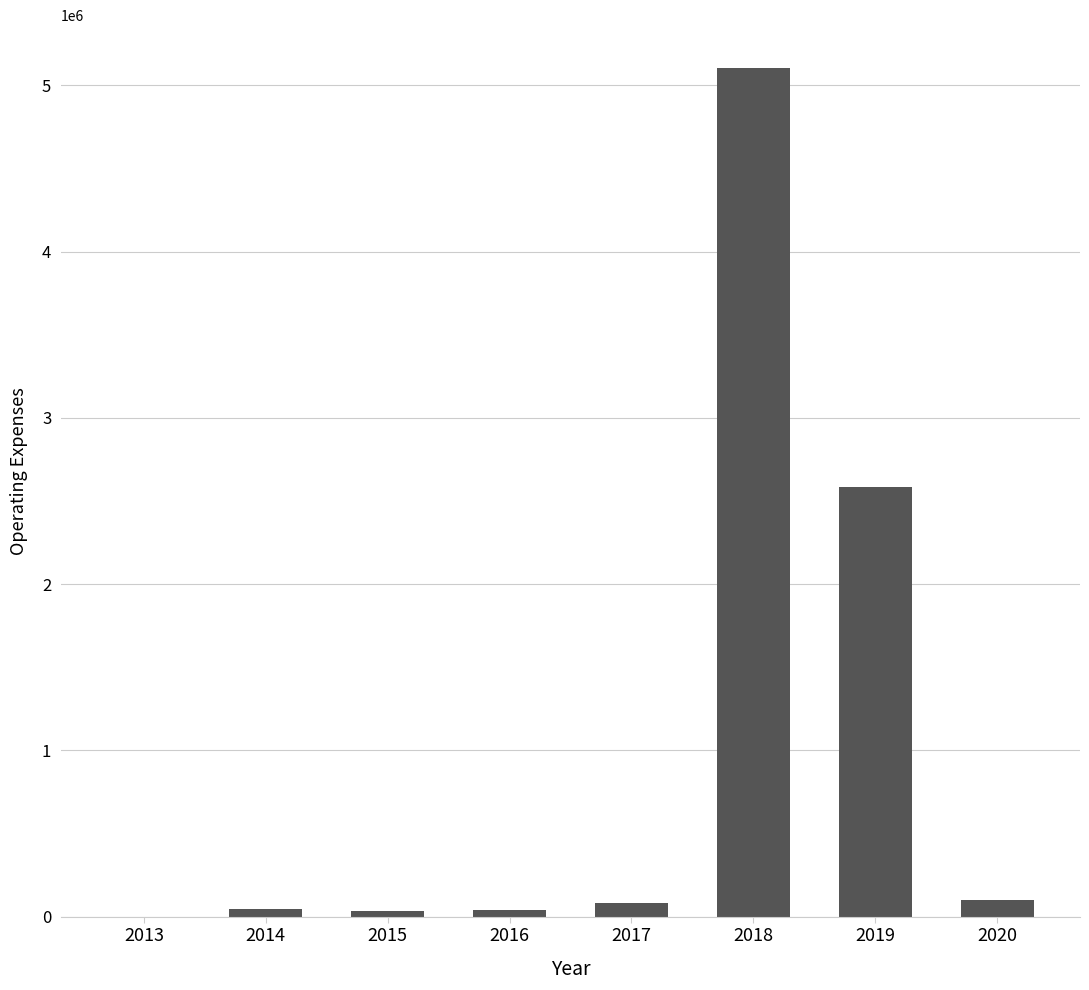

Where is the data nearest to the value 2552965?

2019